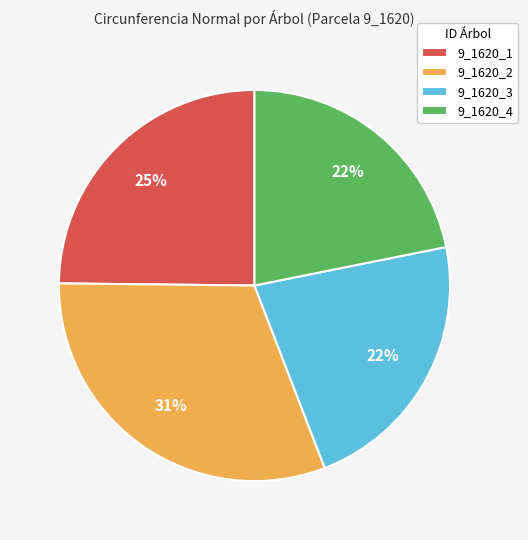

What percentage is the 9_1620_4 slice, to the nearest percent?

22%